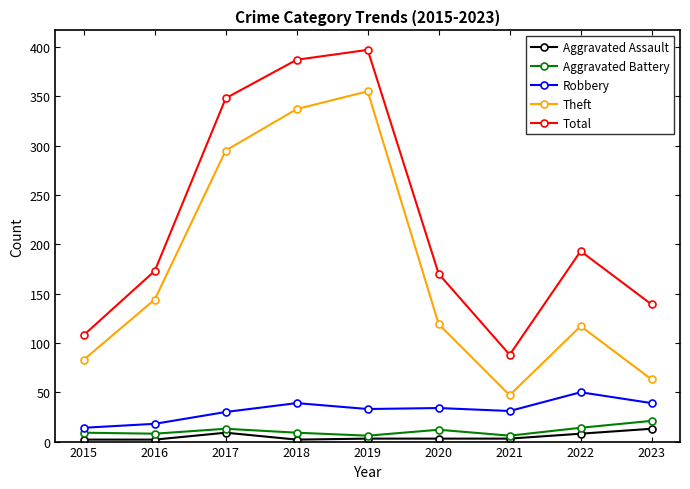

What is the maximum value shown in the chart?

397